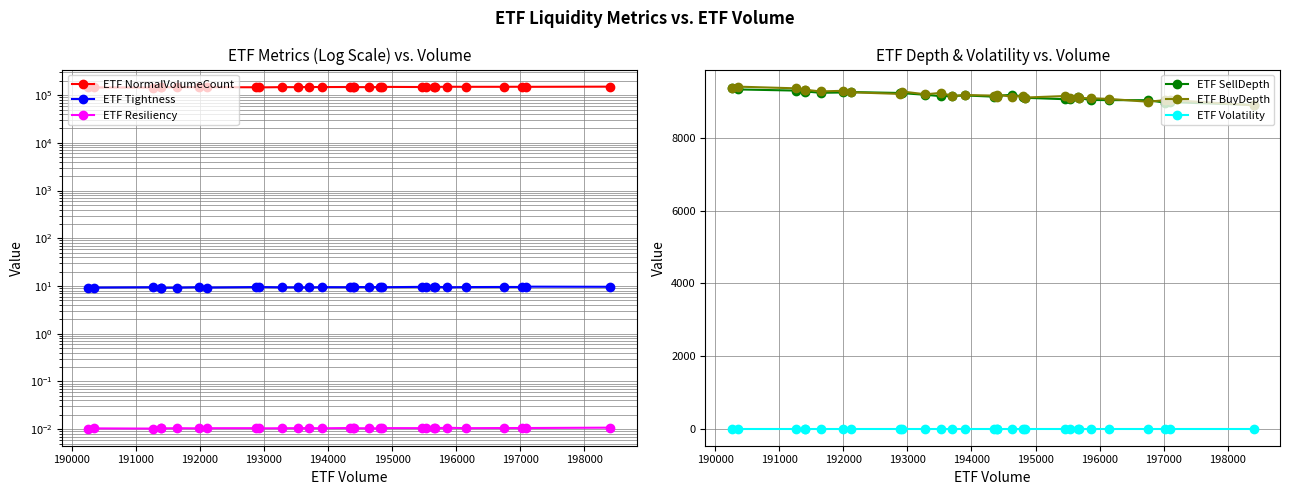

Does the chart have visible grid lines?

Yes